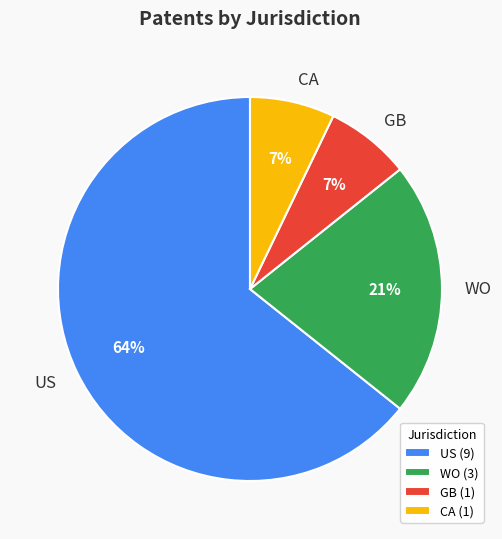

Which category has the biggest portion of the pie?

US